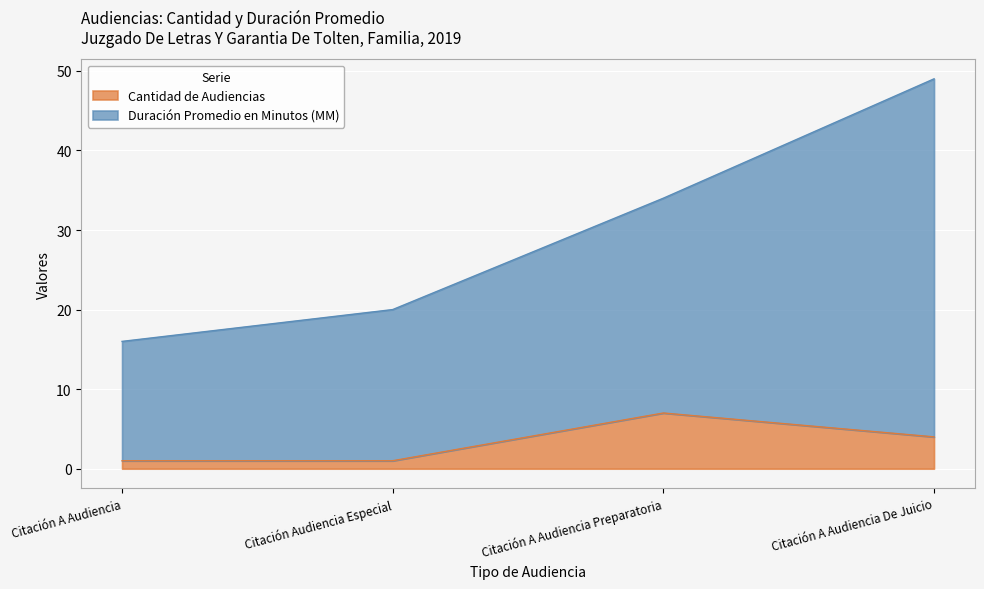

What is the spread (max minus min) of values at Citación A Audiencia Preparatoria?

27